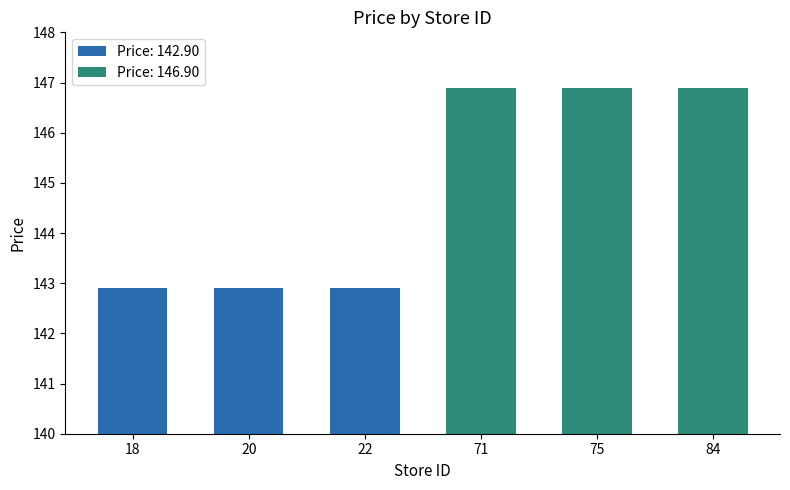

How many values are below 146?

3